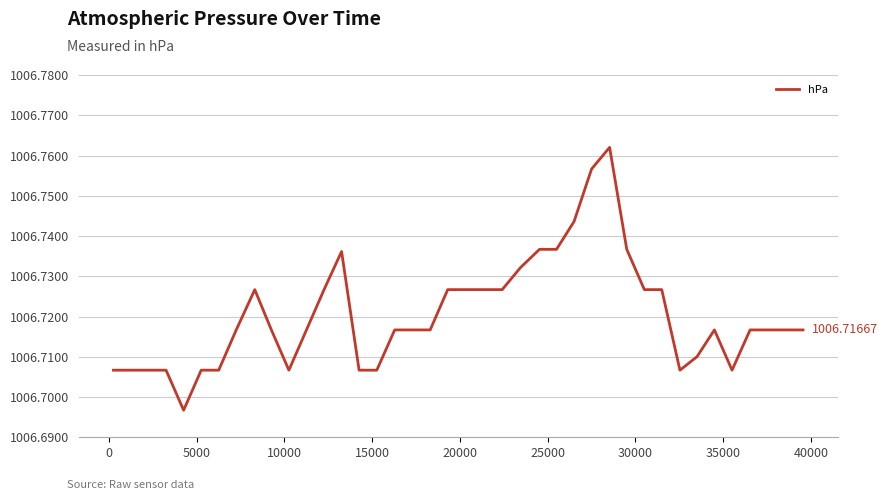

What is the sum of all values?

40268.8